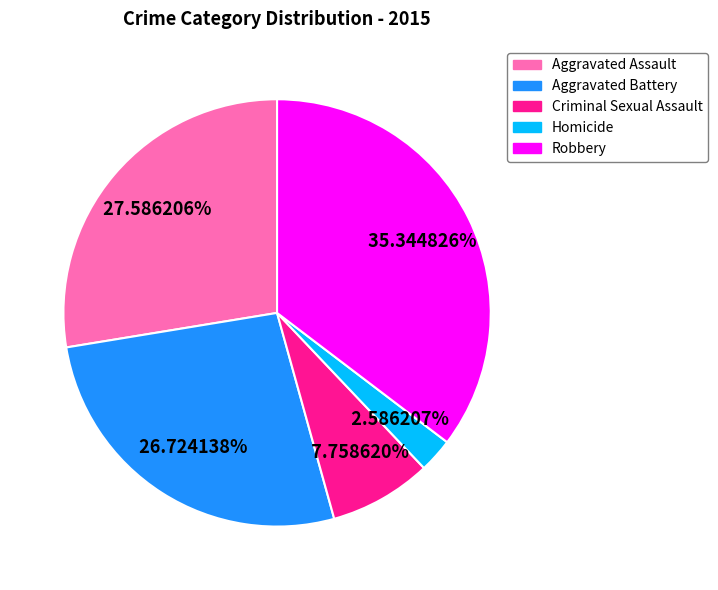

The Robbery slice represents 35% of the pie. True or false?

True